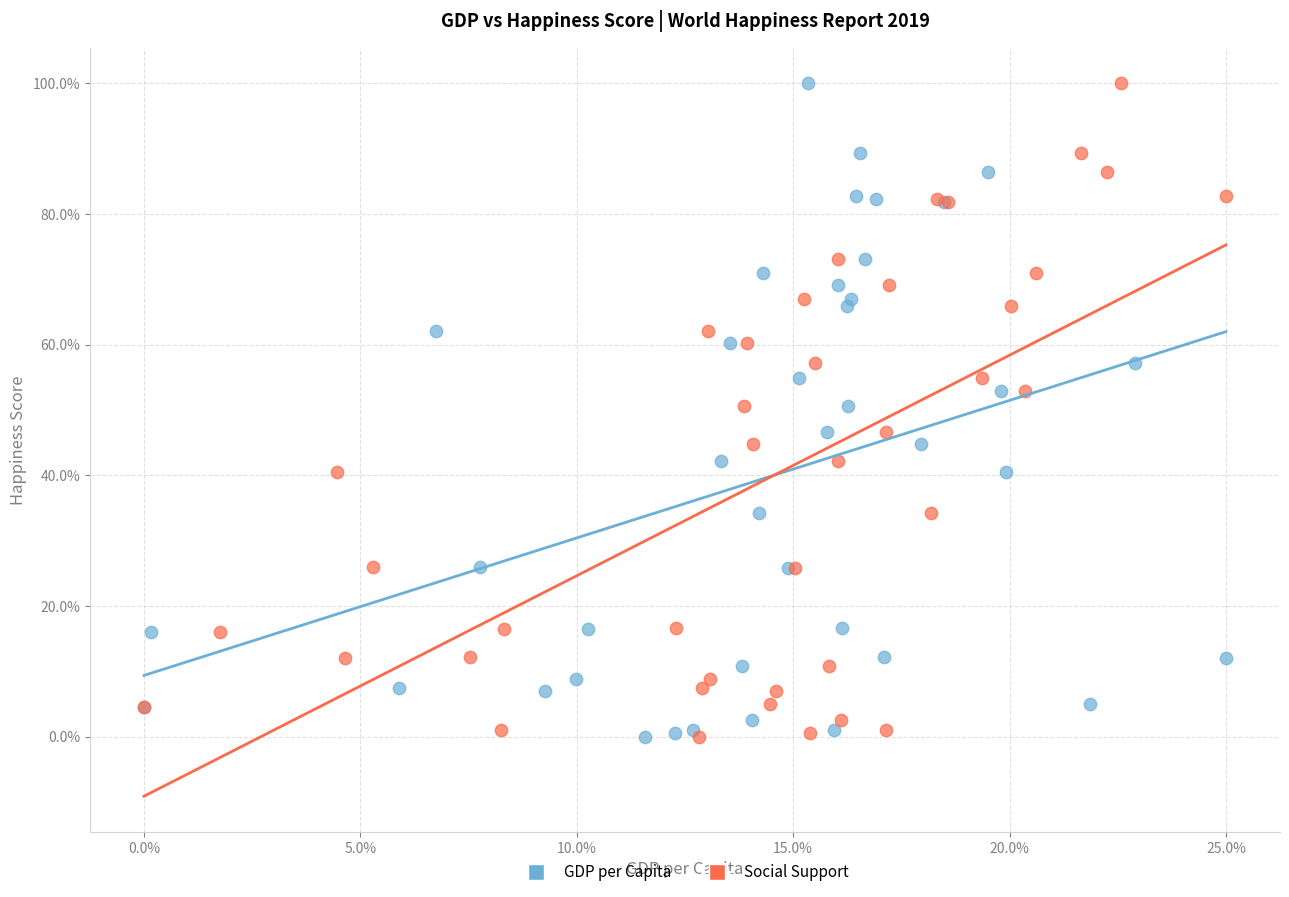

What are all the series names shown in the legend?

GDP per Capita, Social Support